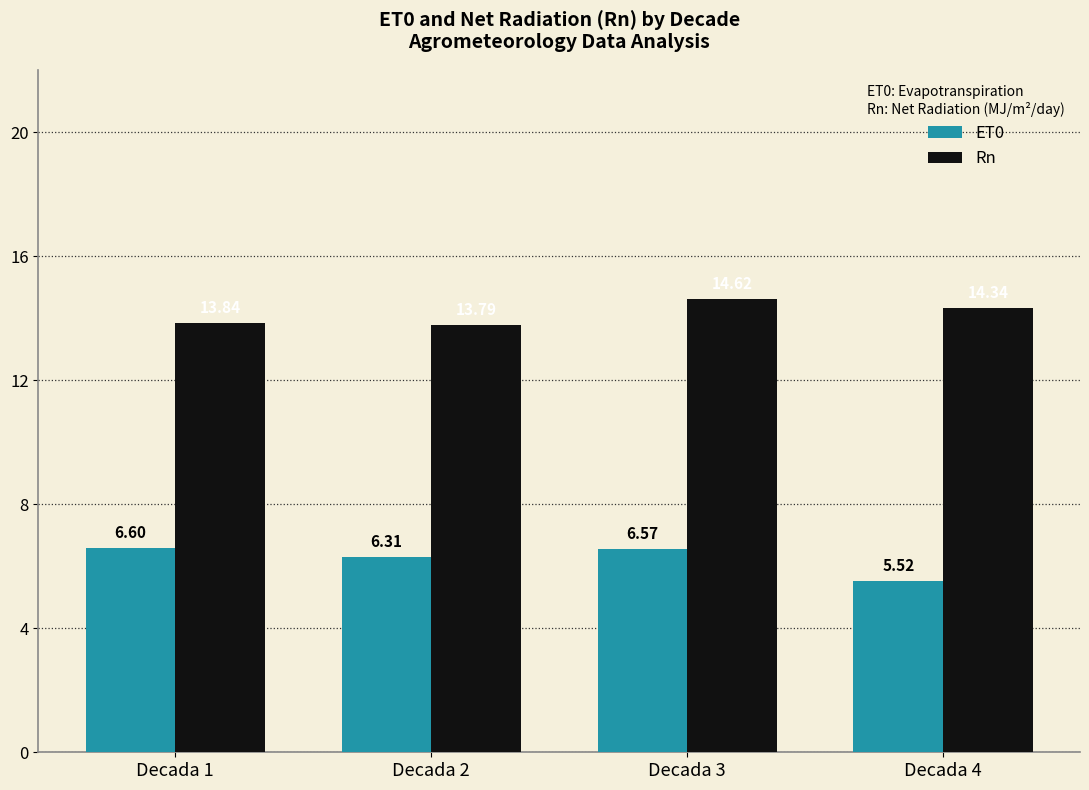

How many distinct data groups are displayed?

2